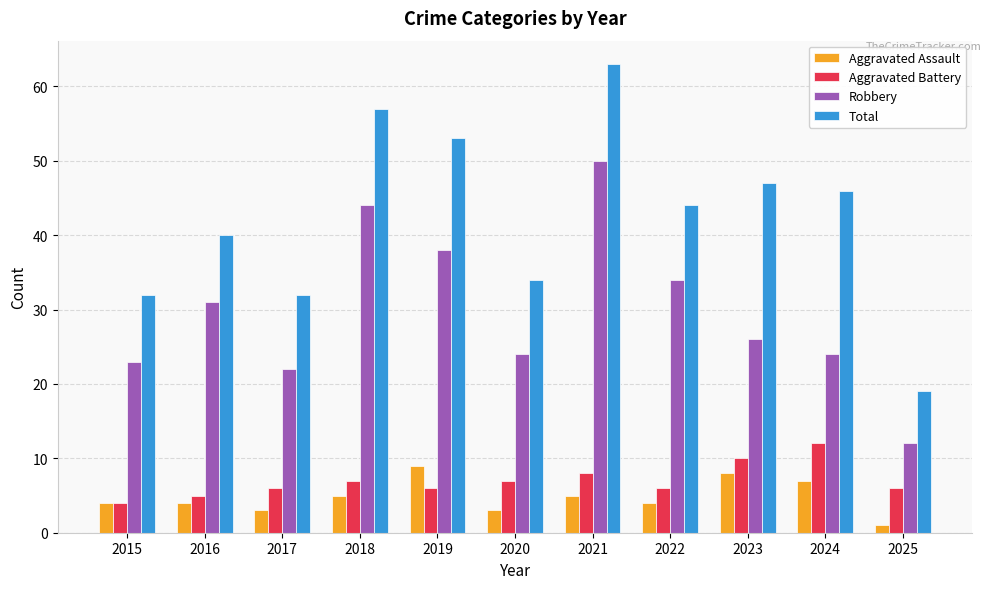

Is it true that Aggravated Battery equals 9 at 2022?

False